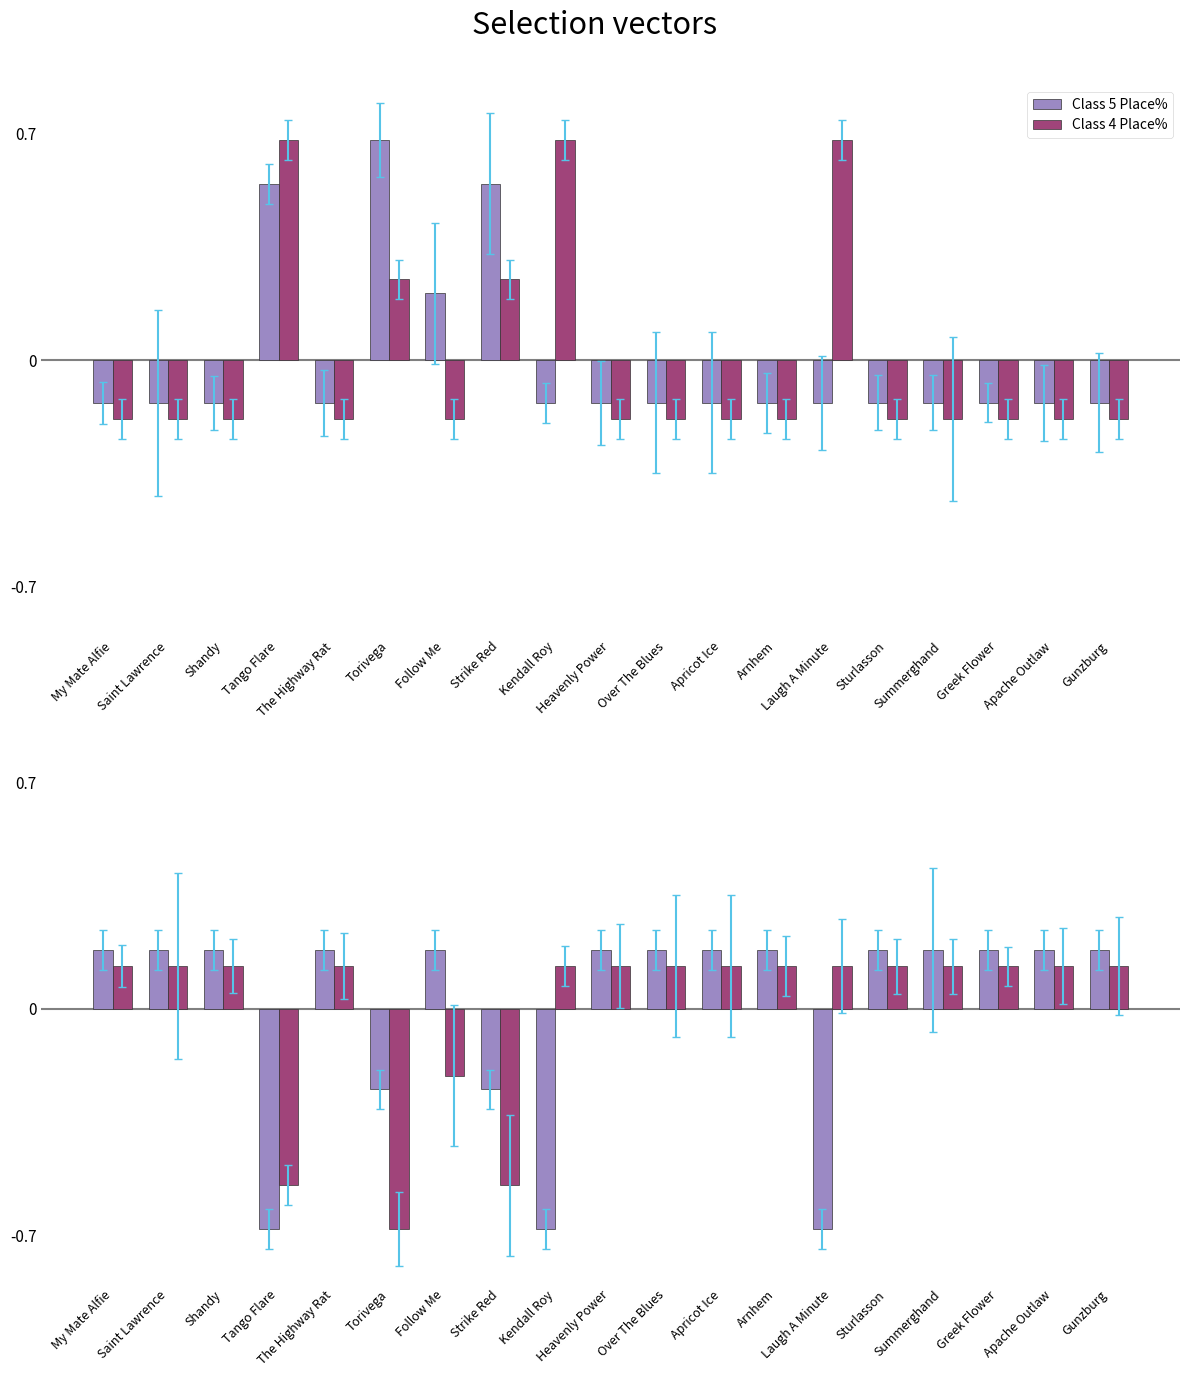

Which series has the largest range (max minus min)?

Class 5 Place%